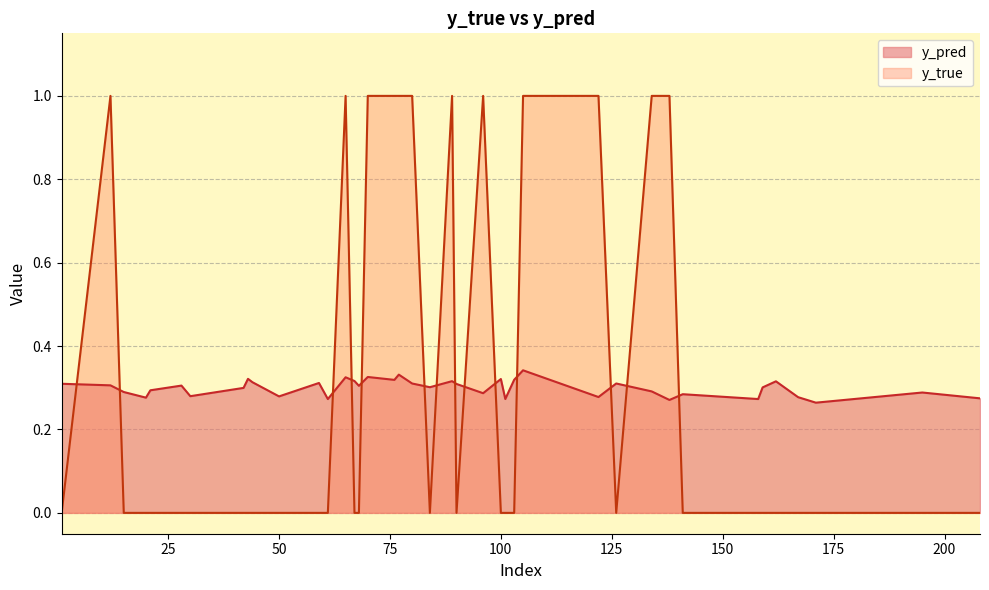

How many y_true values are between 0 and 1?

40